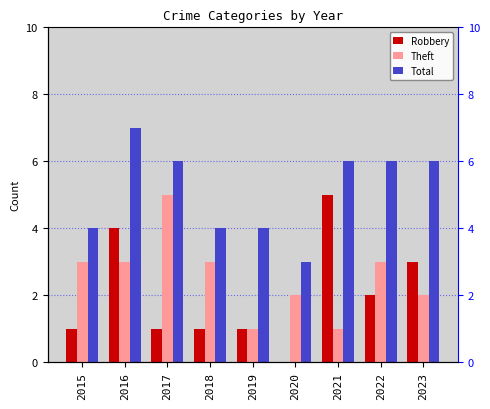

What is the greatest value displayed?

7